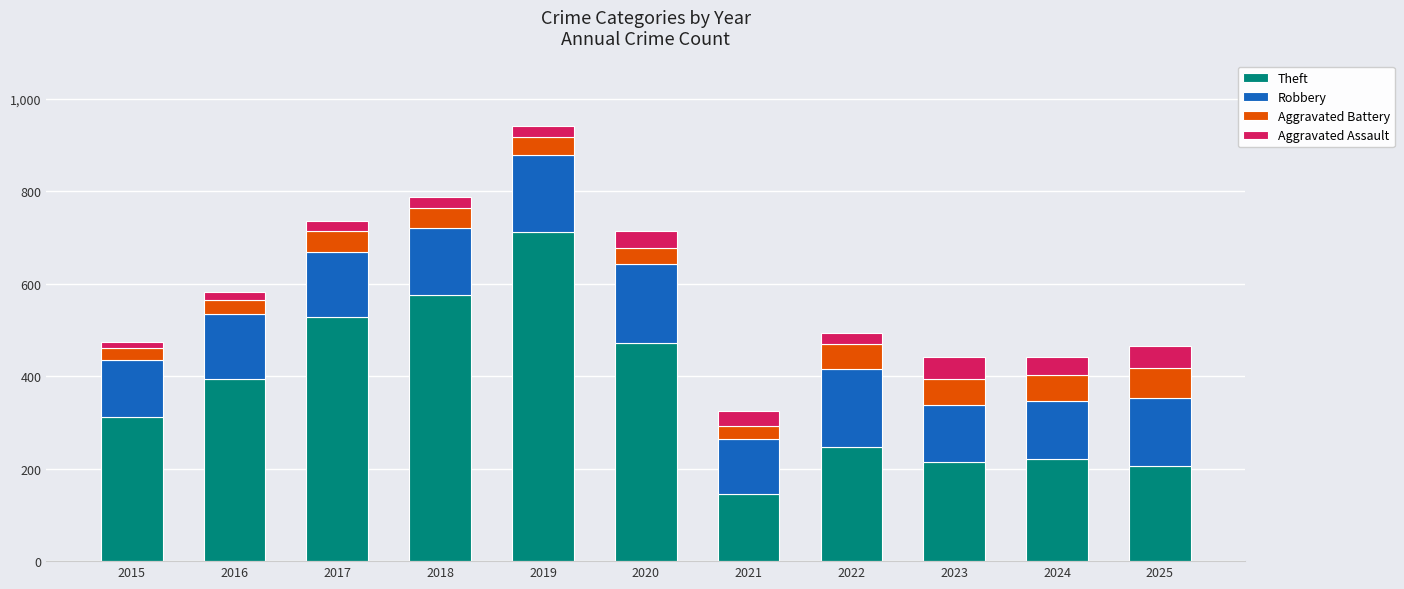

The value of Theft at 2025 is 205. True or false?

True